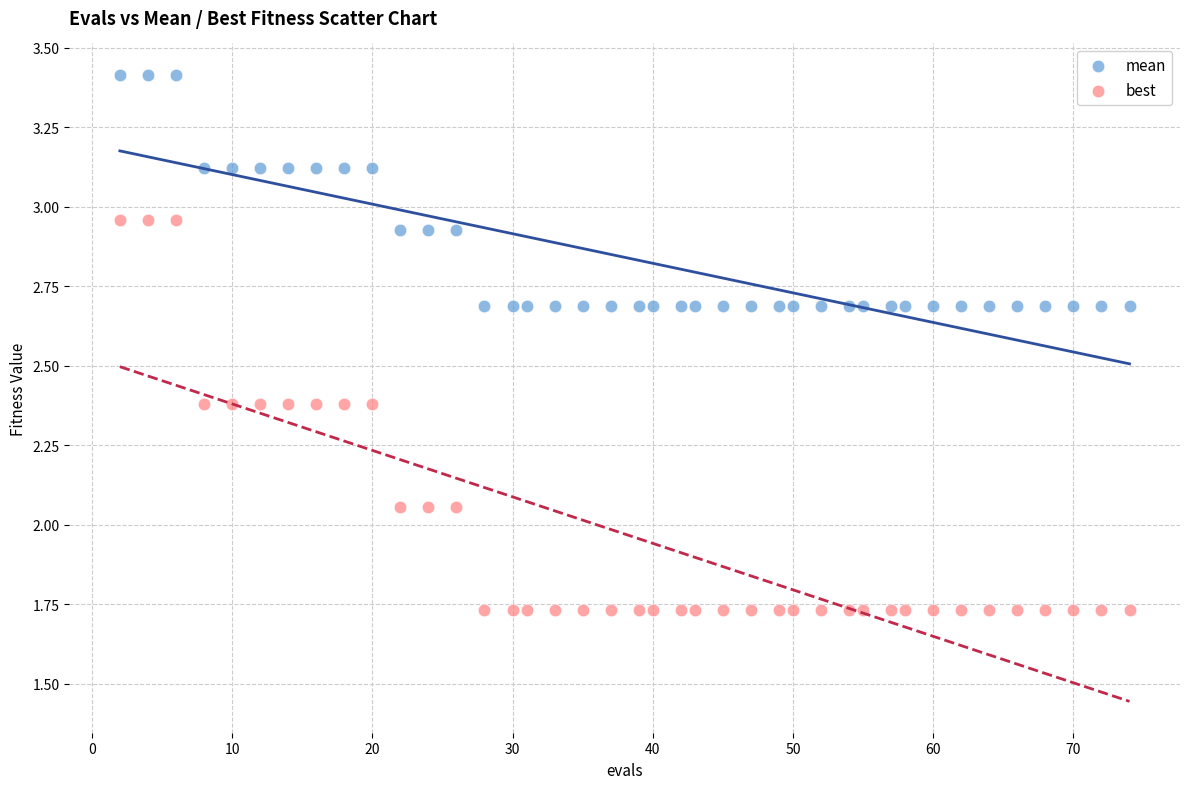

What are all the series names shown in the legend?

mean, best